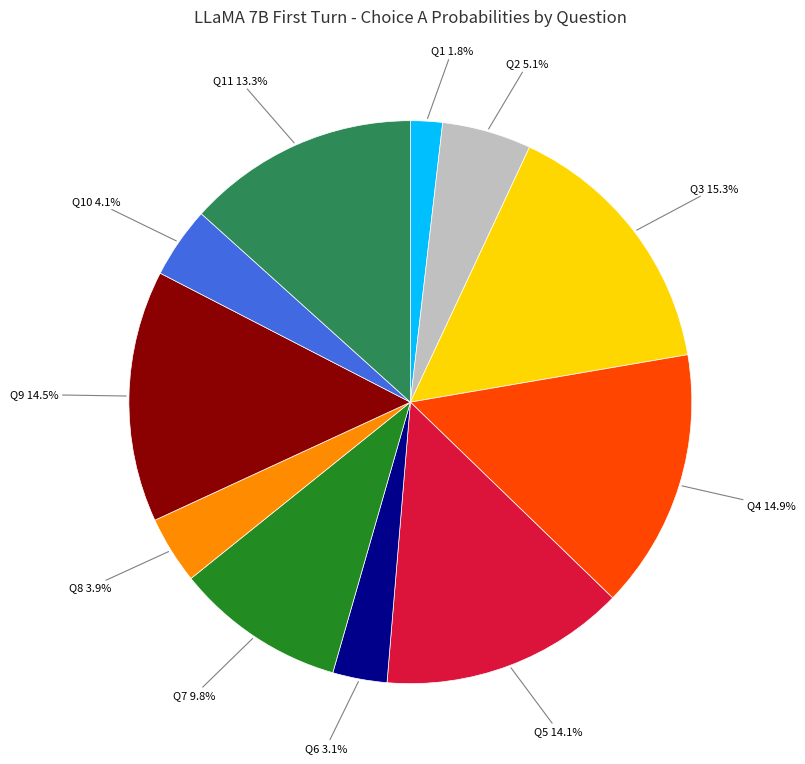

Is there a majority slice in this chart?

No